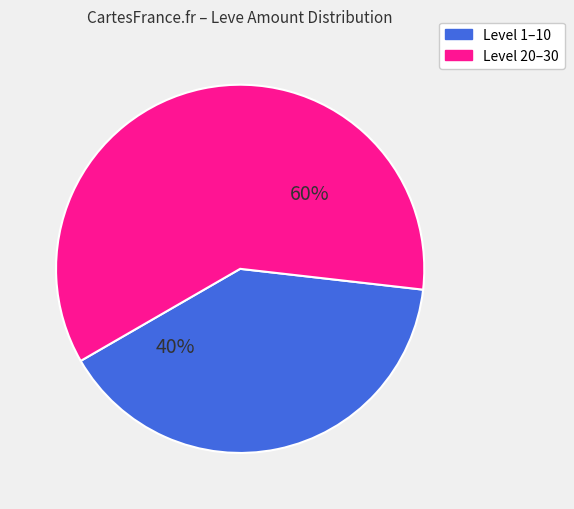

To the nearest percent, what percentage of the pie is Level 20–30?

60%